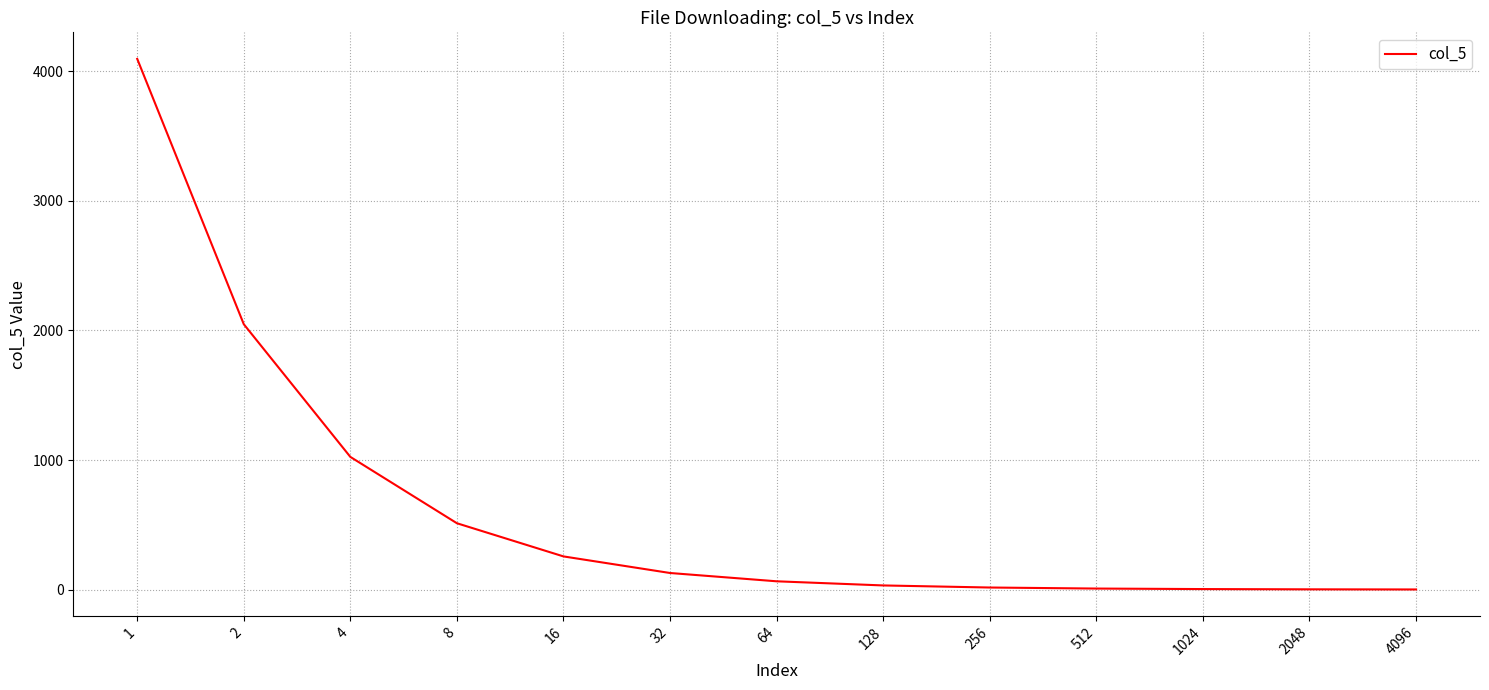

The chart shows a value of 1 at 4096. True or false?

True